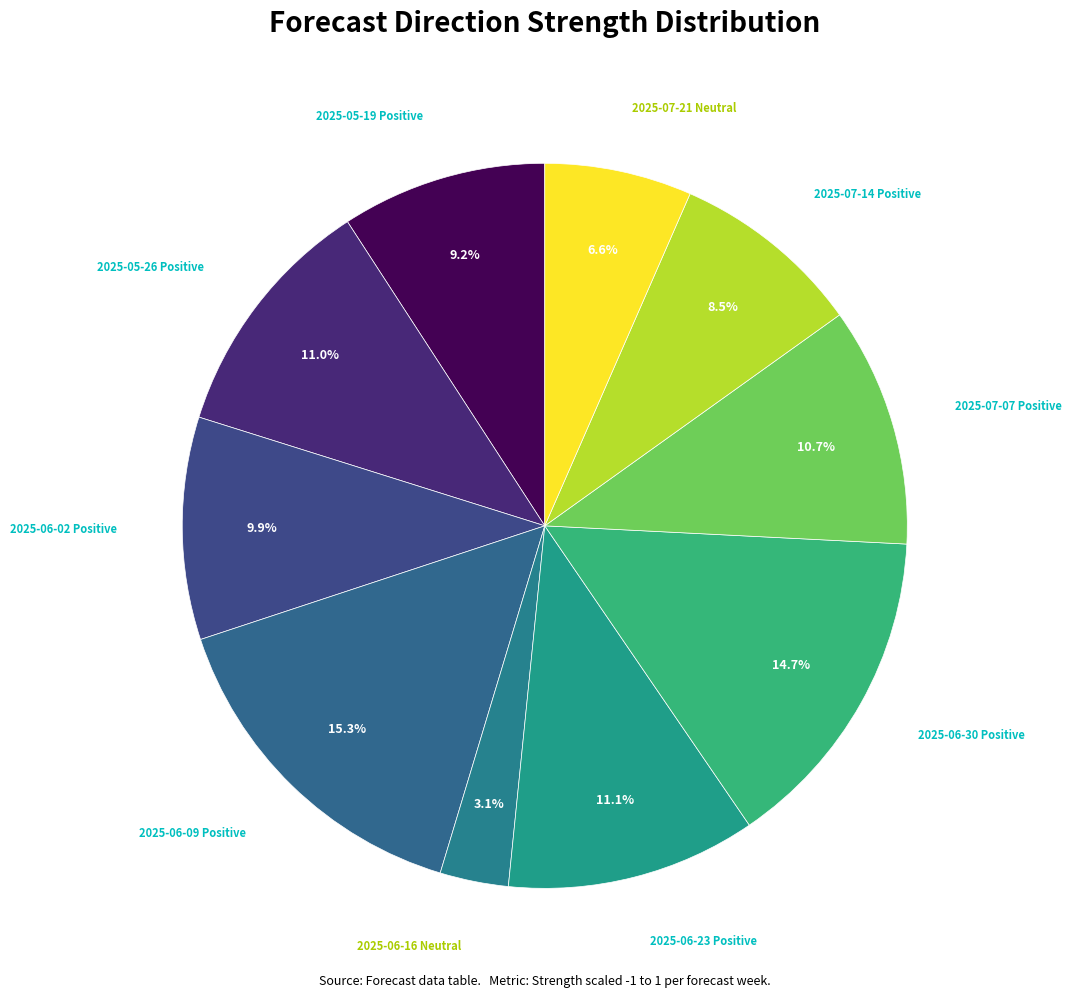

To the nearest percent, what is the difference between the largest and smallest slice percentages?

12%